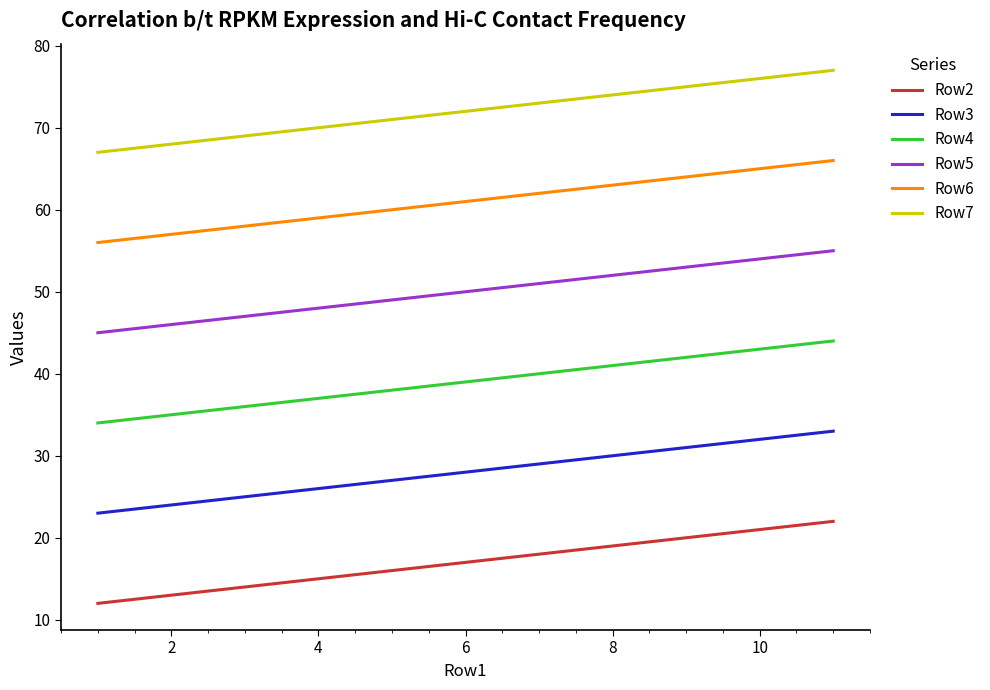

What is the sum of all Row3 values?

308